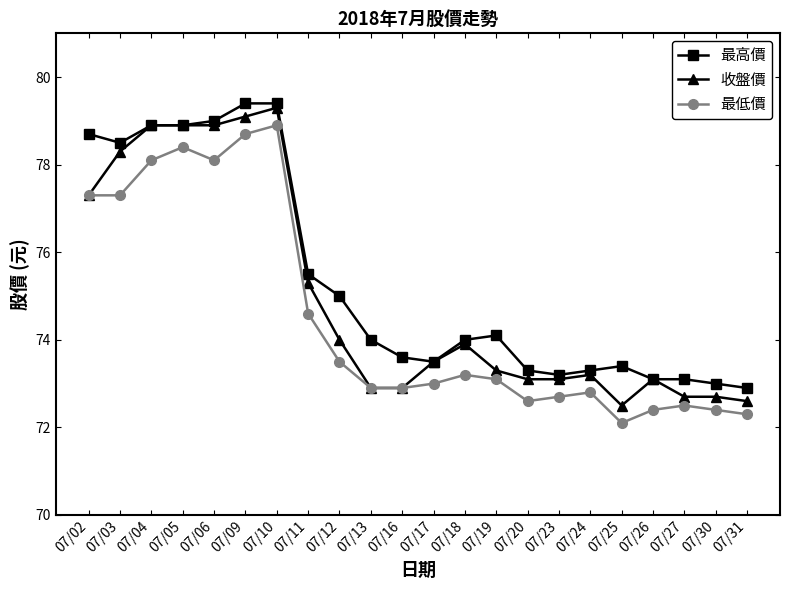

Reading left to right, what are all the values shown in this chart?

最高價: 78.7	78.5	78.9	78.9	79.0	79.4	79.4	75.5	75.0	74.0	73.6	73.5	74.0	74.1	73.3	73.2	73.3	73.4	73.1	73.1	73.0	72.9
收盤價: 77.3	78.3	78.9	78.9	78.9	79.1	79.3	75.3	74.0	72.9	72.9	73.5	73.9	73.3	73.1	73.1	73.2	72.5	73.1	72.7	72.7	72.6
最低價: 77.3	77.3	78.1	78.4	78.1	78.7	78.9	74.6	73.5	72.9	72.9	73.0	73.2	73.1	72.6	72.7	72.8	72.1	72.4	72.5	72.4	72.3